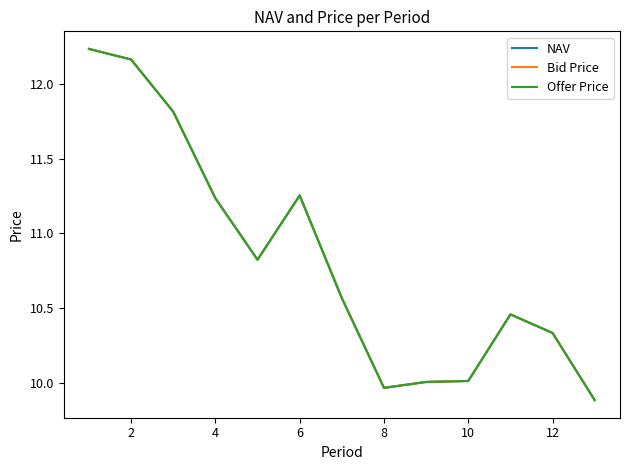

Does the chart display data point markers on the line(s)?

No